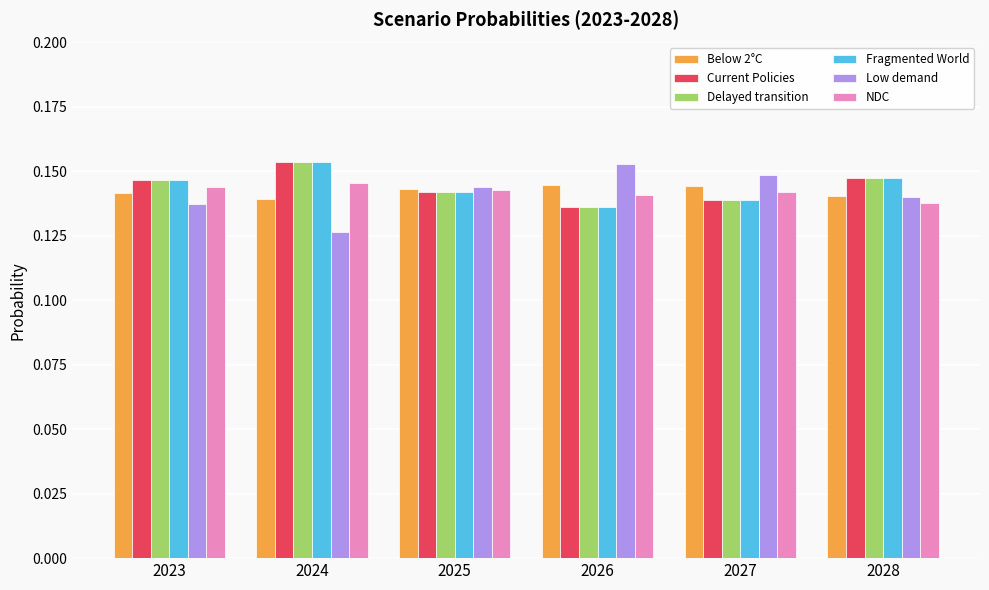

Which series has the widest spread of values?

Low demand